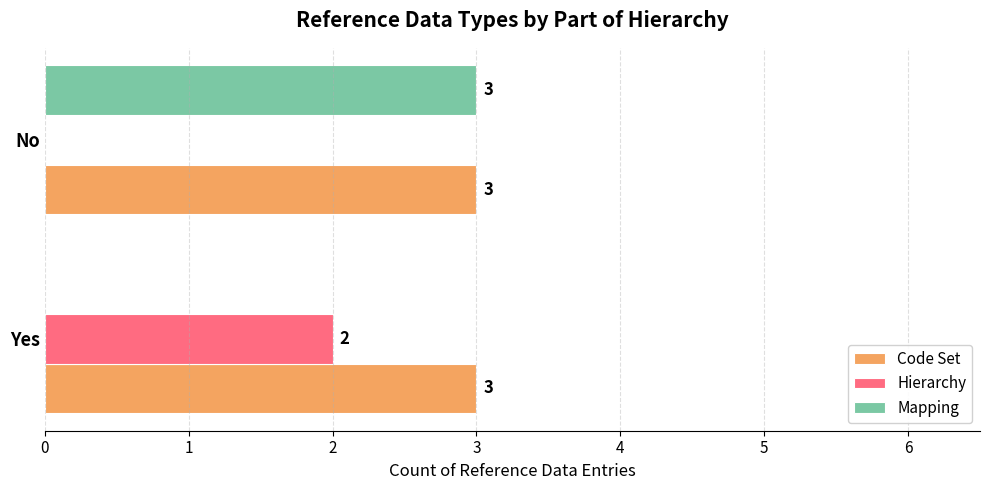

How many series are shown in this chart?

3